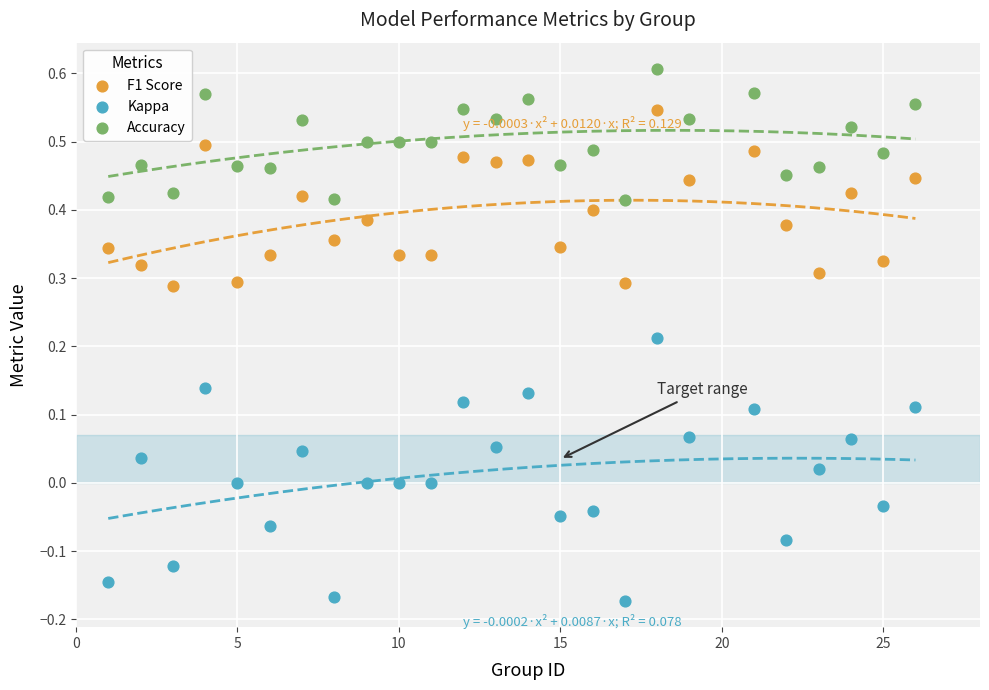

Which series has the largest Y range (max minus min)?

Kappa